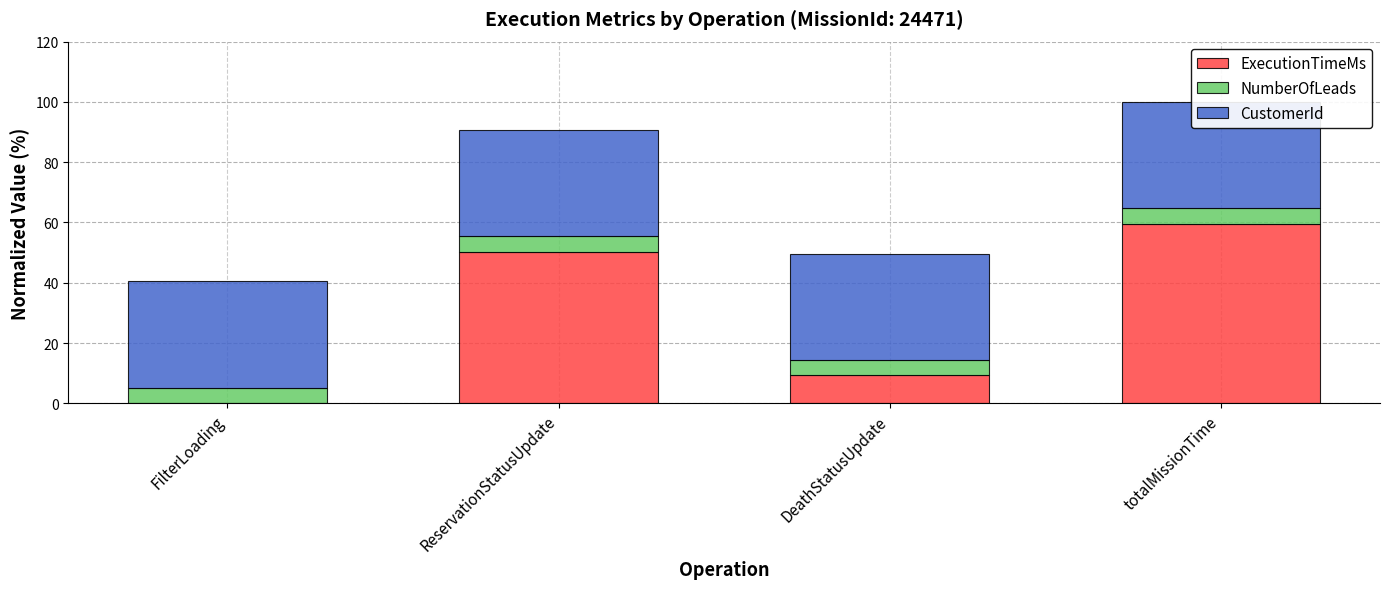

Which series has the largest total across all categories?

CustomerId